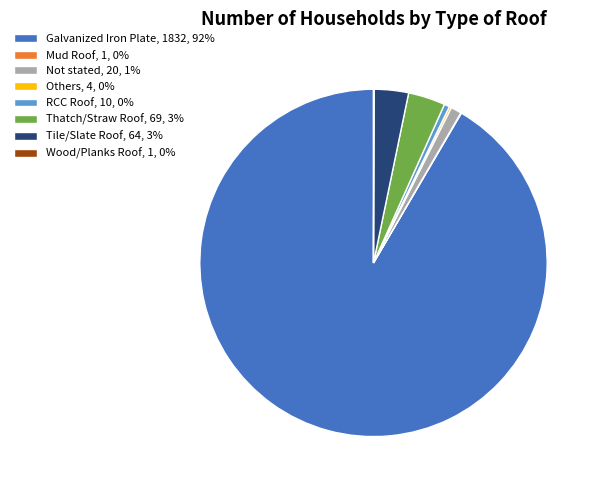

Which slice is the largest?

Galvanized Iron Plate